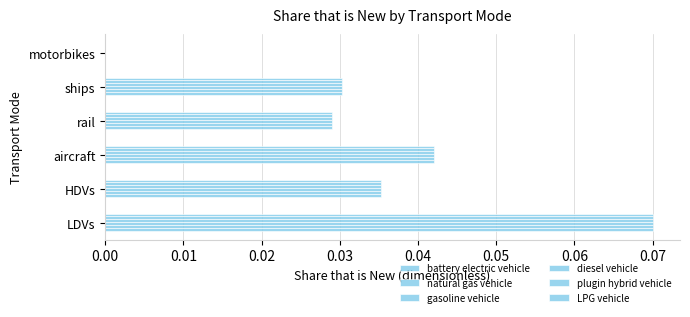

How many positive values does the gasoline vehicle series have?

5